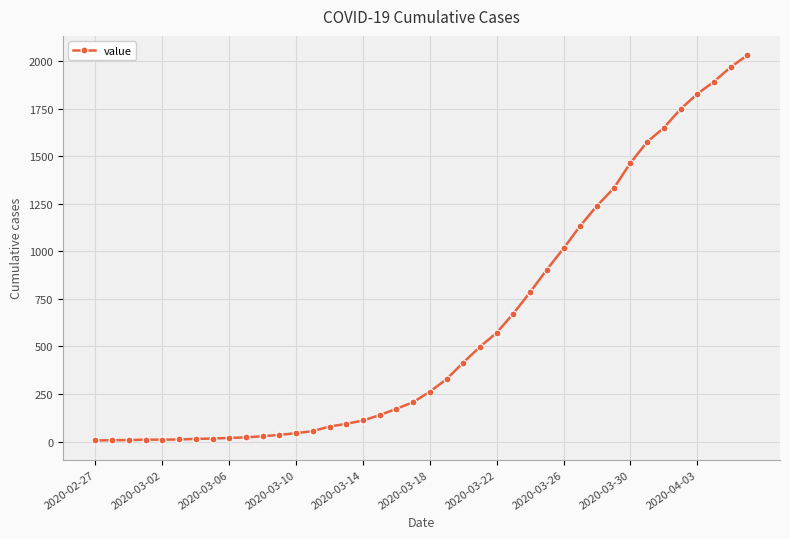

What is the greatest value displayed?

2031